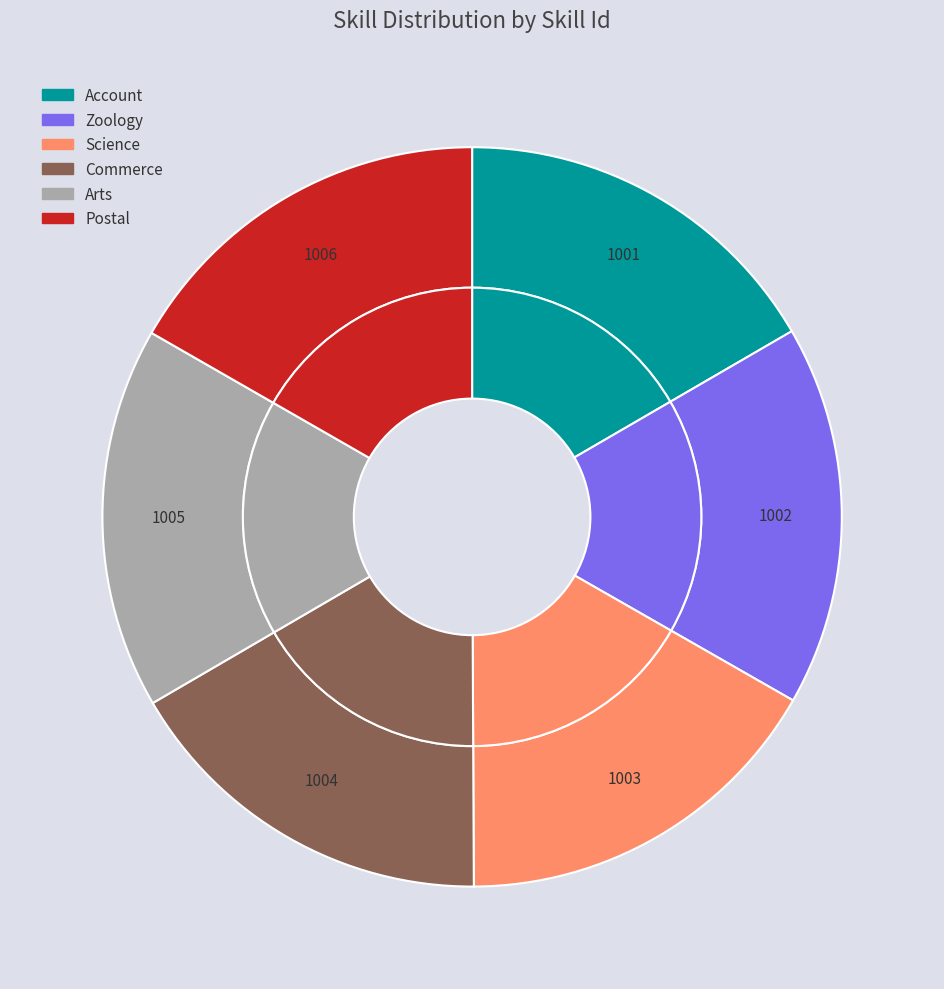

To the nearest percent, what percentage of the pie is Commerce?

17%